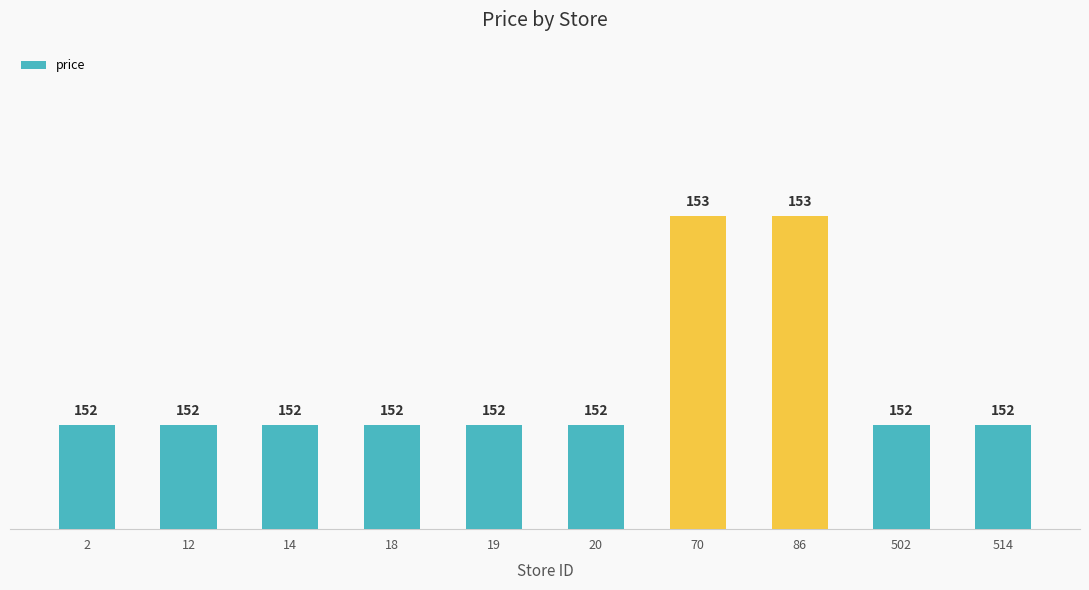

What is the difference between the values at 502 and 70?

1